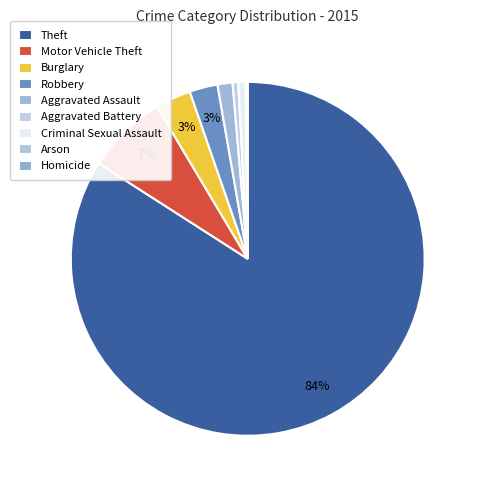

Which category has the biggest portion of the pie?

Theft